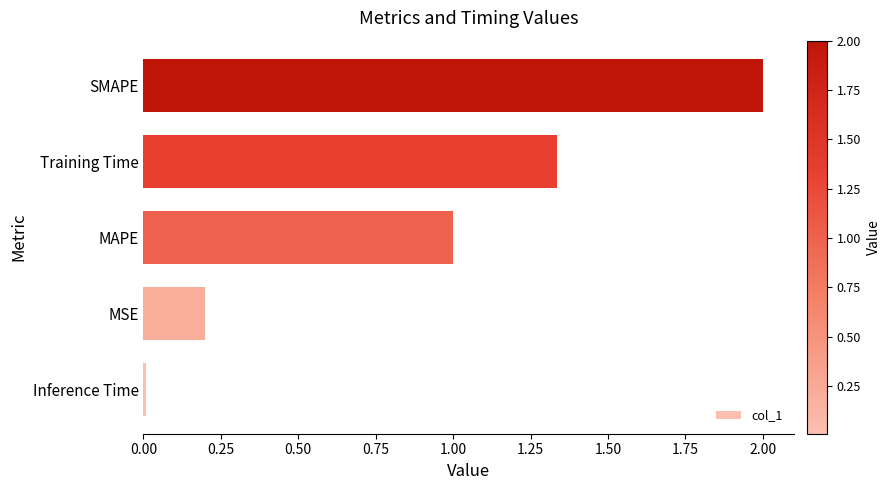

What is the average value?

0.9